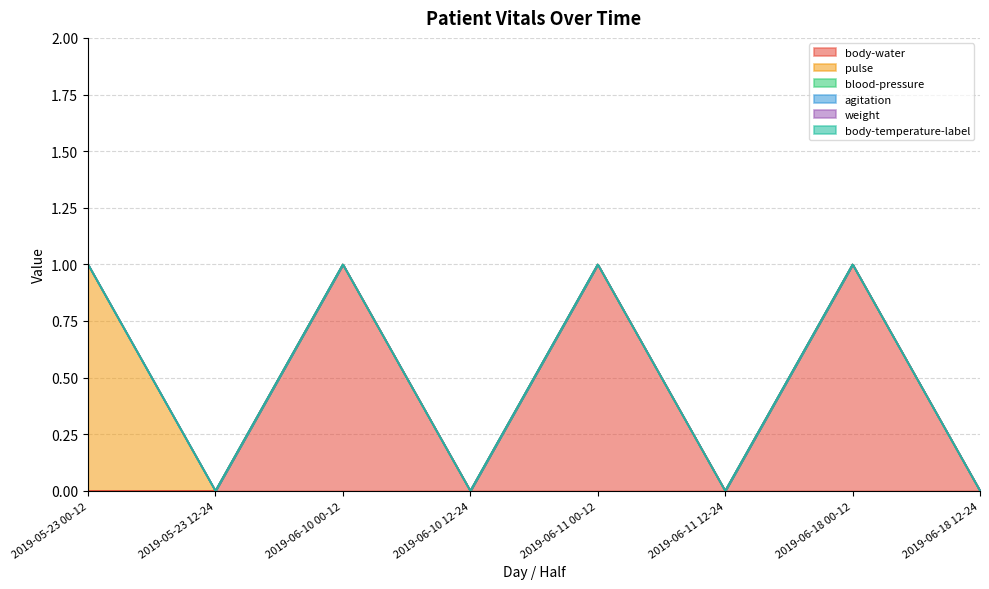

At which label is agitation closest to 0?

2019-05-23 00-12